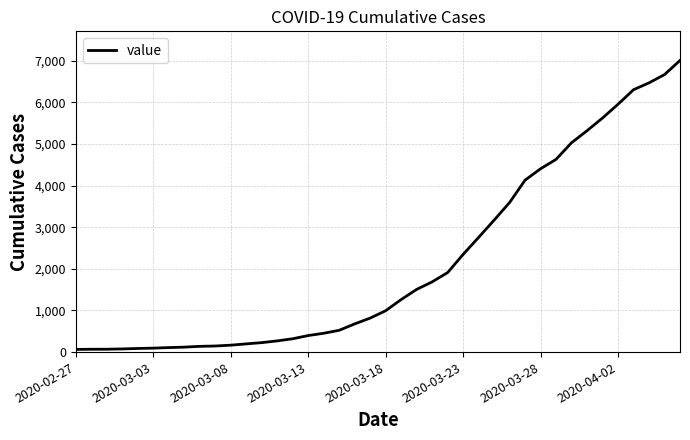

What is the maximum value shown in the chart?

7003